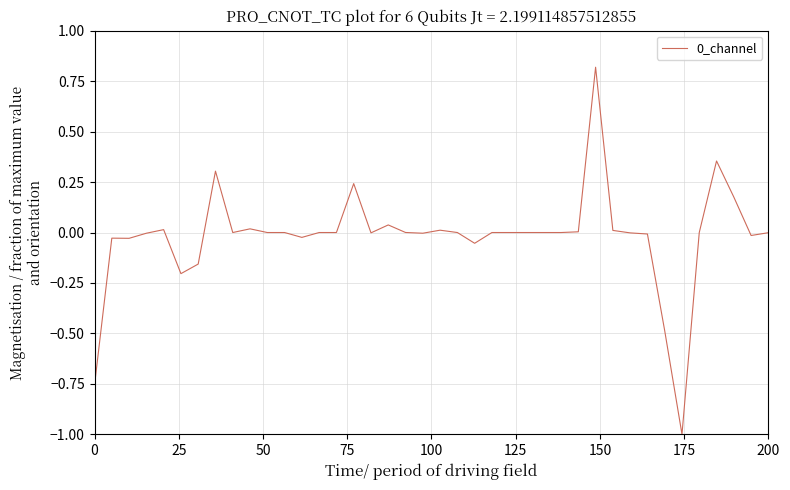

What is the difference between the maximum and minimum values?

1.8